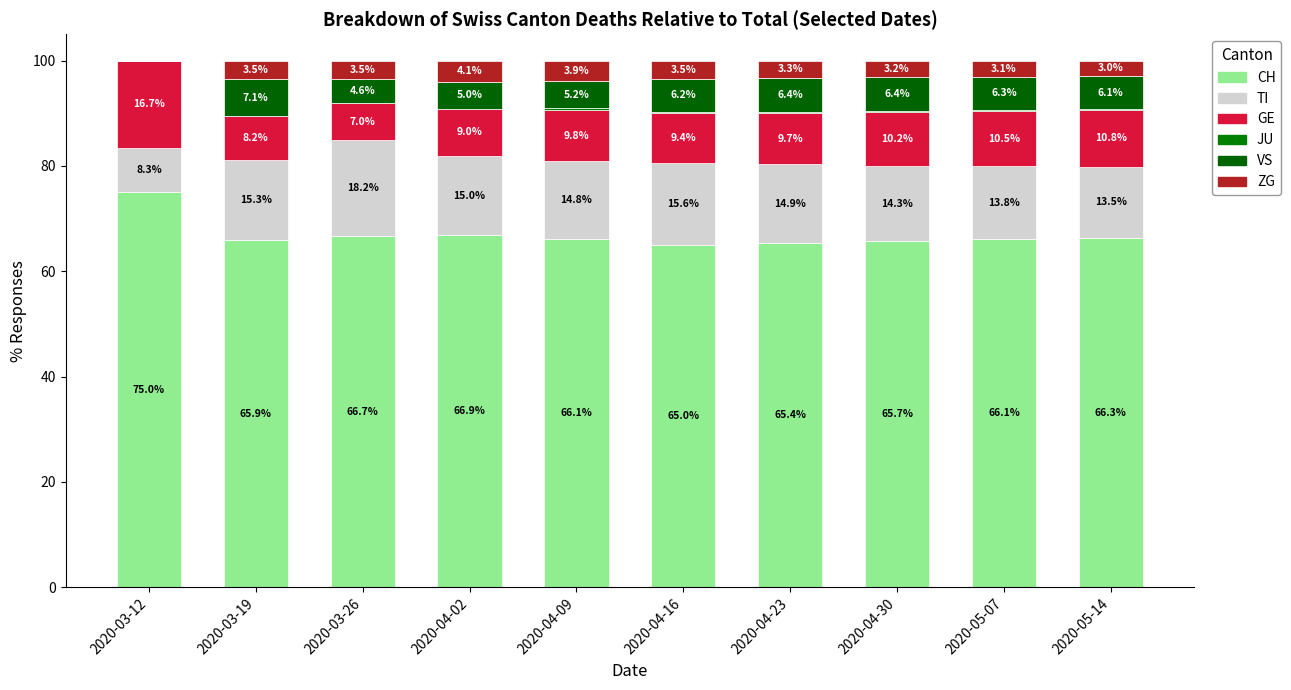

The value of CH at 2020-04-30 is 30.3. True or false?

False